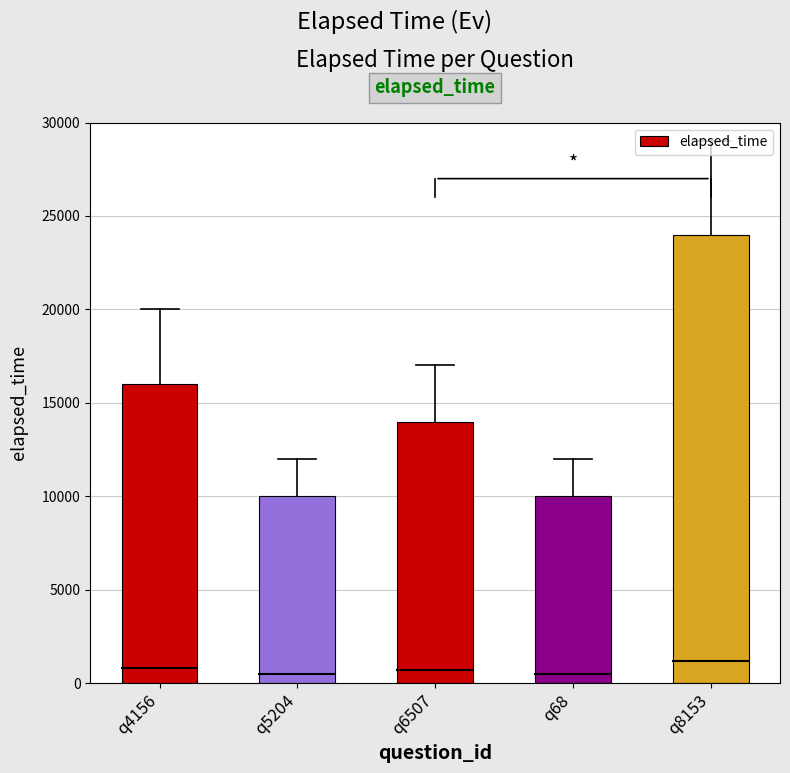

How many values are below 14000?

2